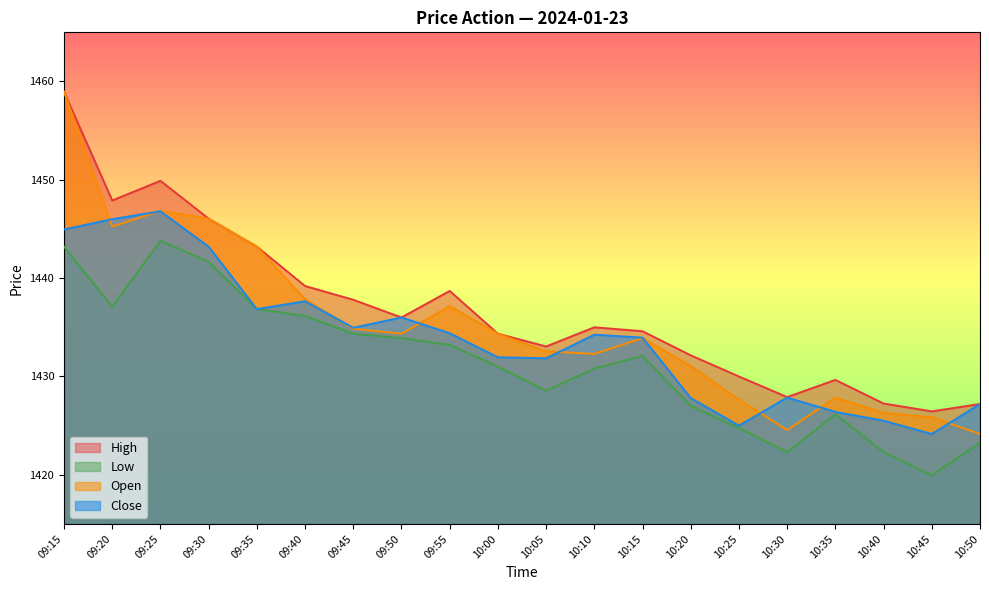

What position from the left is 09:40?

6